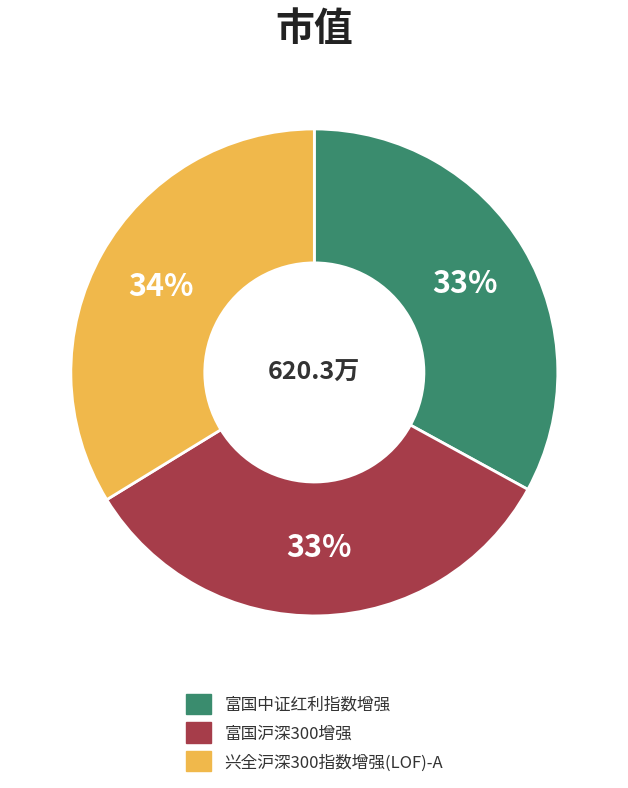

To the nearest percent, what percentage of the pie is 富国中证红利指数增强?

33%